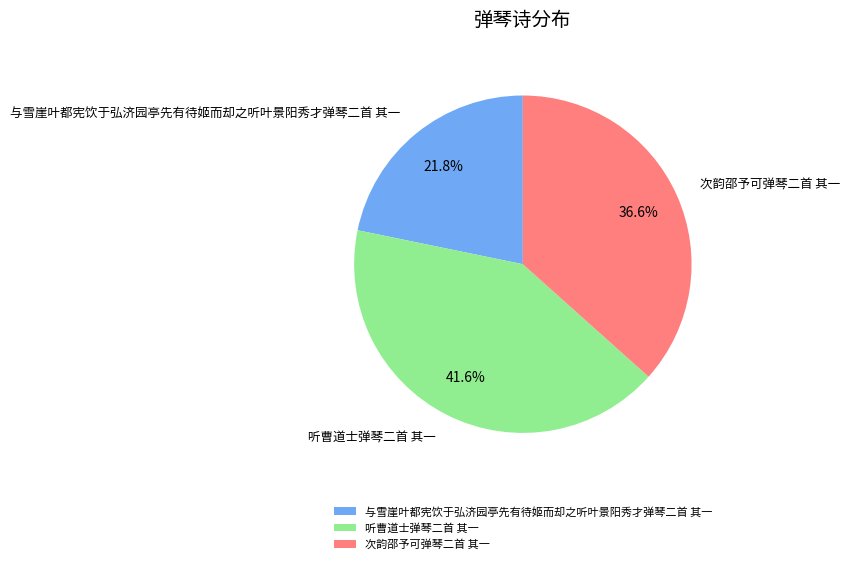

Which has a higher value, 听曹道士弹琴二首 其一 or 次韵邵予可弹琴二首 其一?

听曹道士弹琴二首 其一